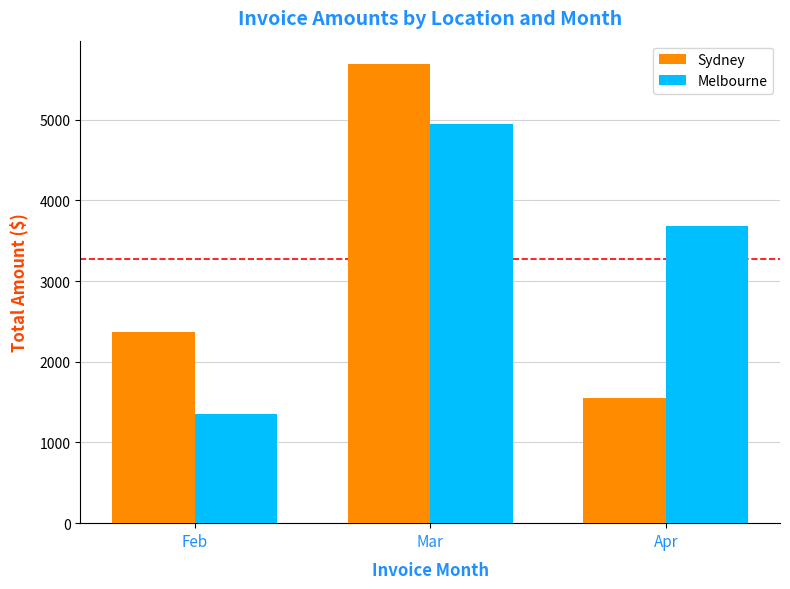

Reading right to left, what are all the values shown in this chart?

Sydney: Apr=1554.3	Mar=5693.6	Feb=2373.0
Melbourne: Apr=3687.8	Mar=4950.4	Feb=1349.4